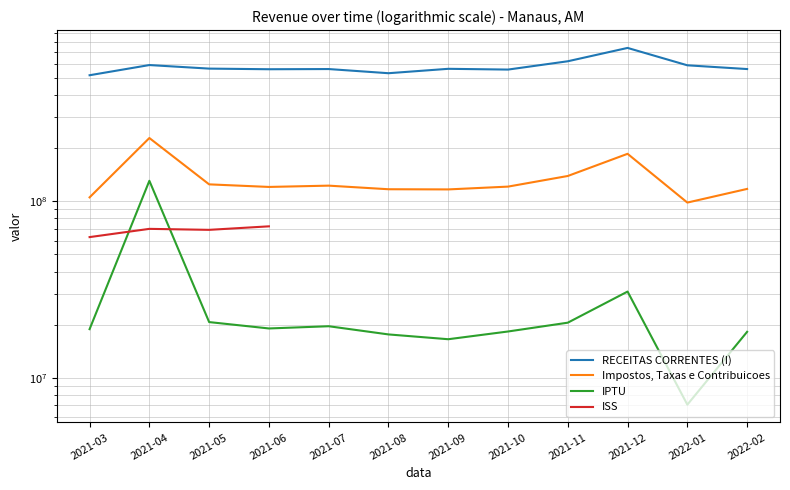

Is it true that IPTU equals 9863221.0 at 2021-10?

False